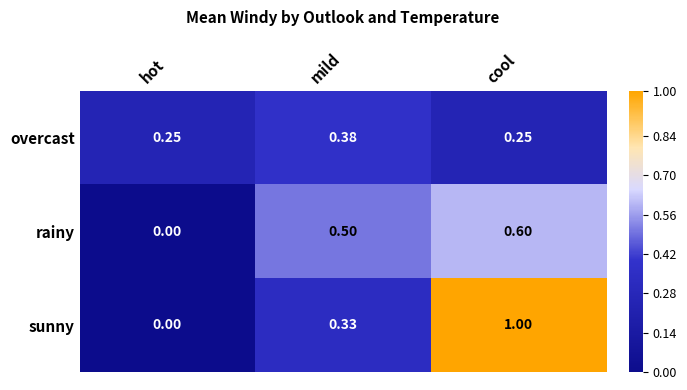

List the series in order of their peak value, highest first.

sunny, rainy, overcast